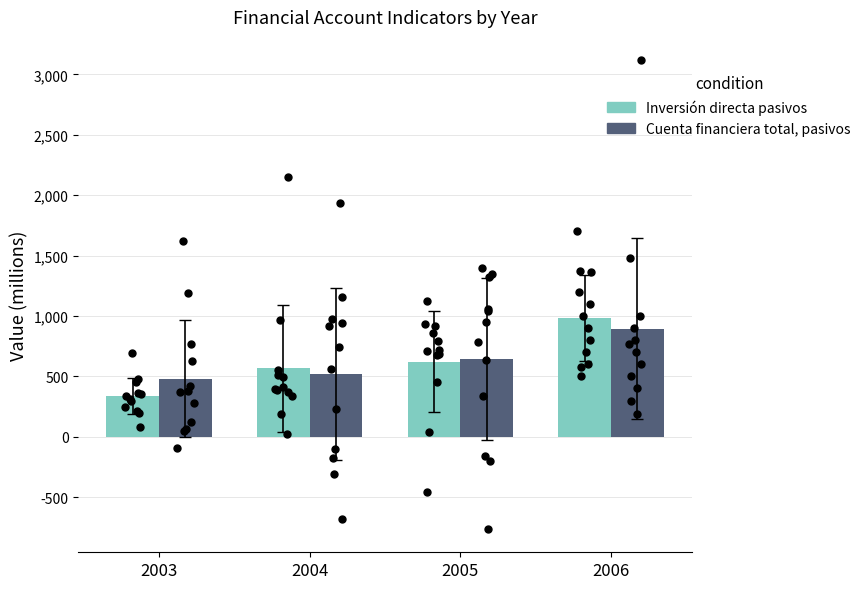

At how many categories does at least one series exceed 544?

3